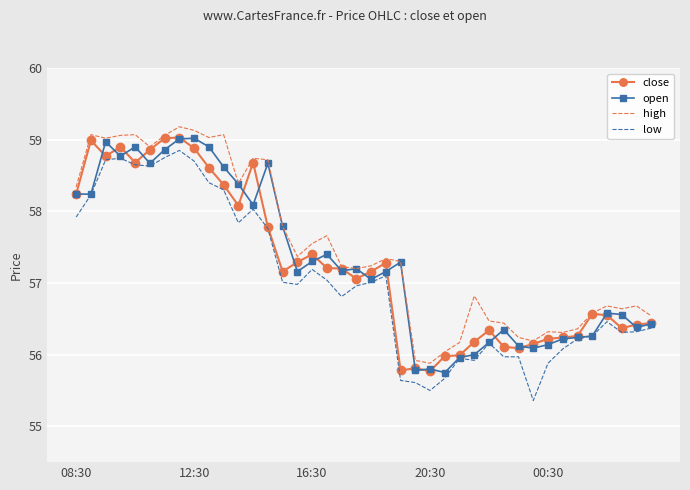

True or false: high and low cross at least once.

False